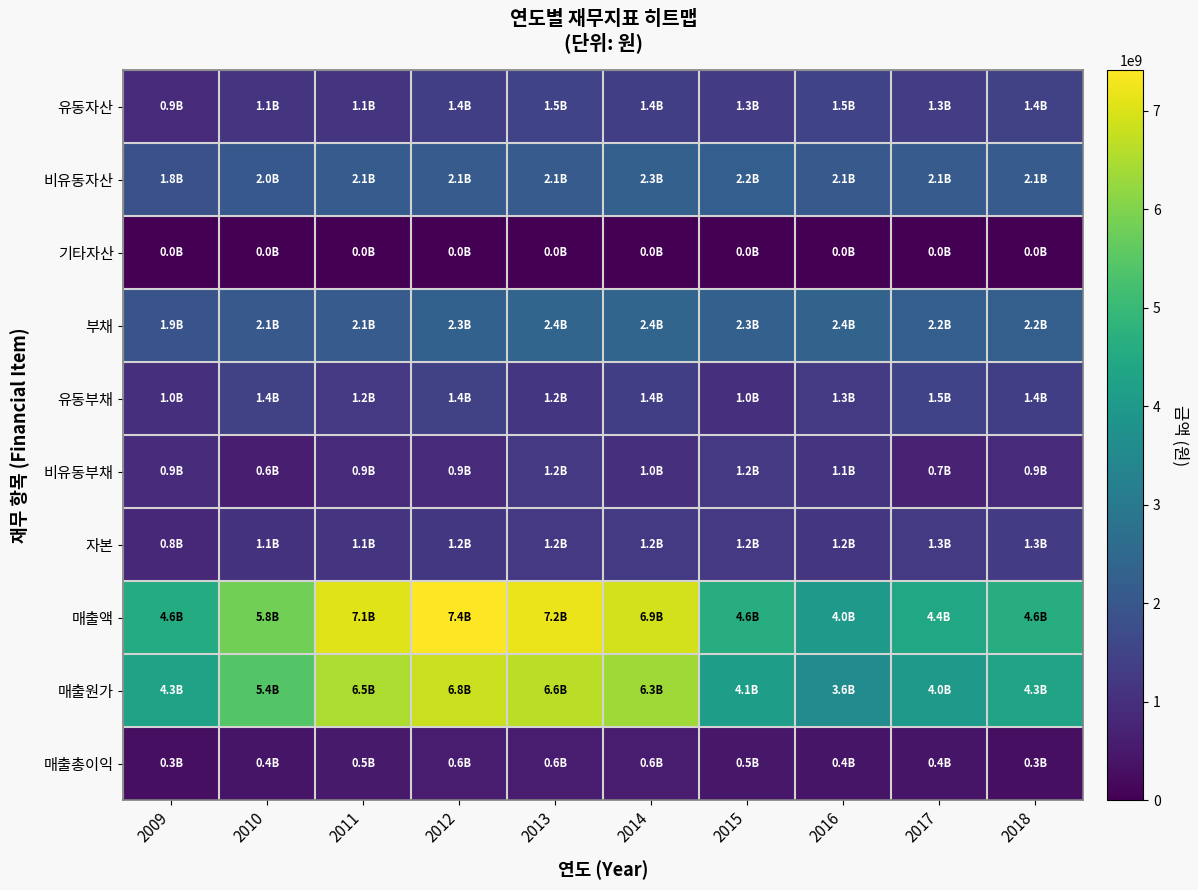

Reading left to right, transcribe all the data shown in this chart.

유동자산: 2009=910898568	2010=1132317227	2011=1124266311	2012=1377147566	2013=1487282942	2014=1380901392	2015=1300240545	2016=1477949084	2017=1343817539	2018=1446394637
비유동자산: 2009=1828610767	2010=2028388066	2011=2146089235	2012=2135272224	2013=2142410333	2014=2277263684	2015=2209523374	2016=2066230014	2017=2116266659	2018=2118994305
기타자산: 2009=0	2010=0	2011=0	2012=0	2013=0	2014=0	2015=0	2016=0	2017=0	2018=0
부채: 2009=1923382185	2010=2070603618	2011=2141052324	2012=2312266489	2013=2408362372	2014=2411396991	2015=2273755026	2016=2360951582	2017=2209052239	2018=2249487466
유동부채: 2009=995532486	2010=1440436980	2011=1221410649	2012=1439845102	2013=1167996638	2014=1384637087	2015=1033105478	2016=1260501381	2017=1495149653	2018=1362518503
비유동부채: 2009=927849698	2010=630166638	2011=919641676	2012=872421387	2013=1240365734	2014=1026759904	2015=1240649547	2016=1100450201	2017=713902586	2018=886968963
자본: 2009=816127150	2010=1090101675	2011=1129303221	2012=1200153301	2013=1221330903	2014=1246768085	2015=1236008894	2016=1183227516	2017=1251031959	2018=1315901475
매출액: 2009=4575093338	2010=5828580178	2011=7059229696	2012=7413322216	2013=7205425041	2014=6900474530	2015=4614257044	2016=3995900597	2017=4408216435	2018=4630199431
매출원가: 2009=4270490533	2010=5417548463	2011=6515605104	2012=6828576855	2013=6645310067	2014=6349061517	2015=4141306988	2016=3582869803	2017=3975025036	2018=4336804826
매출총이익: 2009=304602805	2010=411031714	2011=543624591	2012=584745361	2013=560114974	2014=551413013	2015=472950056	2016=413030794	2017=433191398	2018=293394605